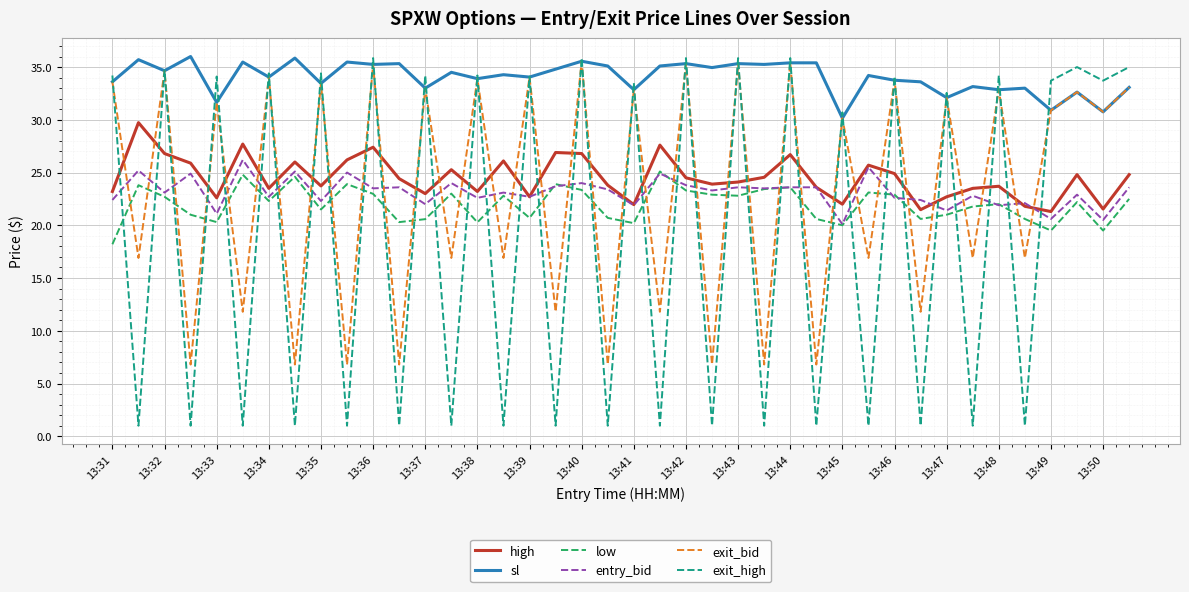

What is the minimum value shown in the chart?

1.0